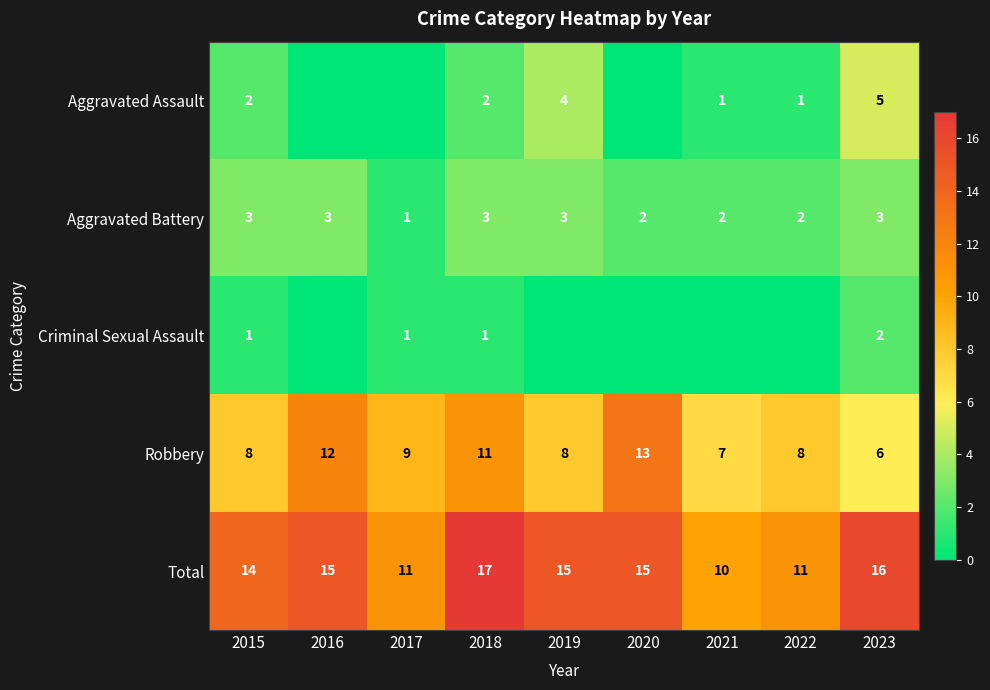

True or false: Criminal Sexual Assault has a value of 1 at 2017.

True